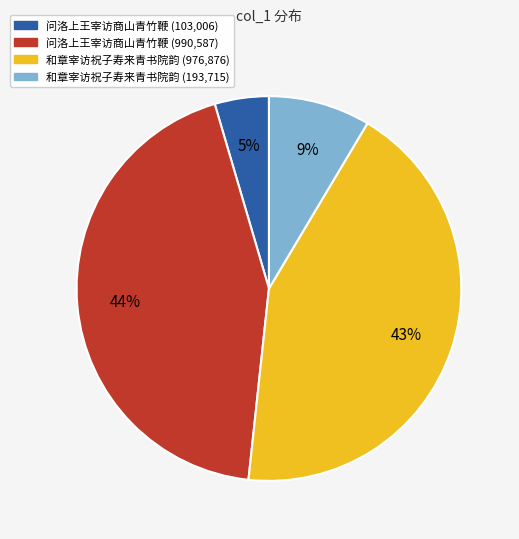

Is there any slice that represents more than half of the pie?

No